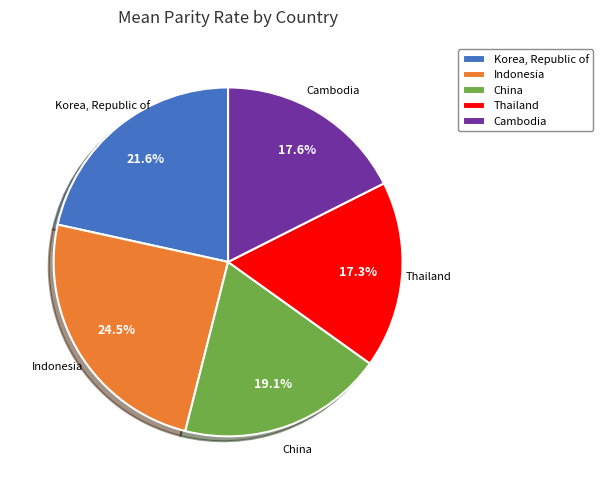

What is the largest slice in the pie chart?

Indonesia